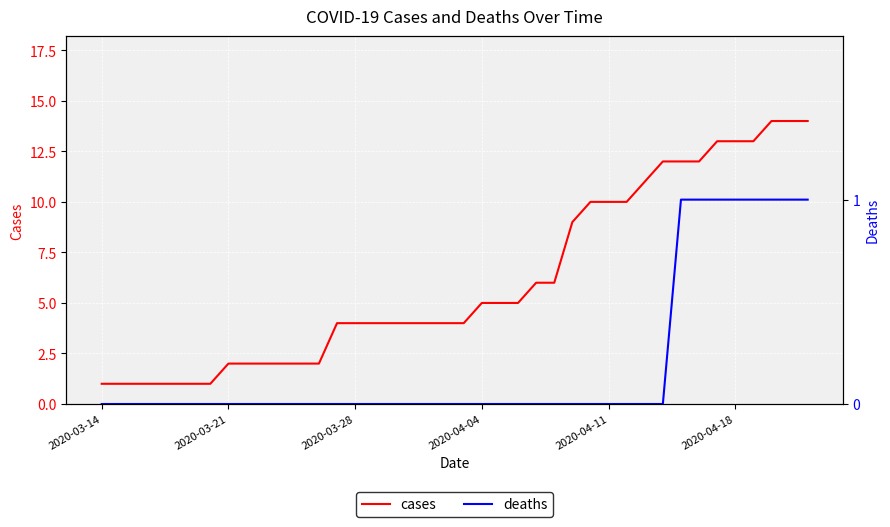

What is the average value of the cases series?

6